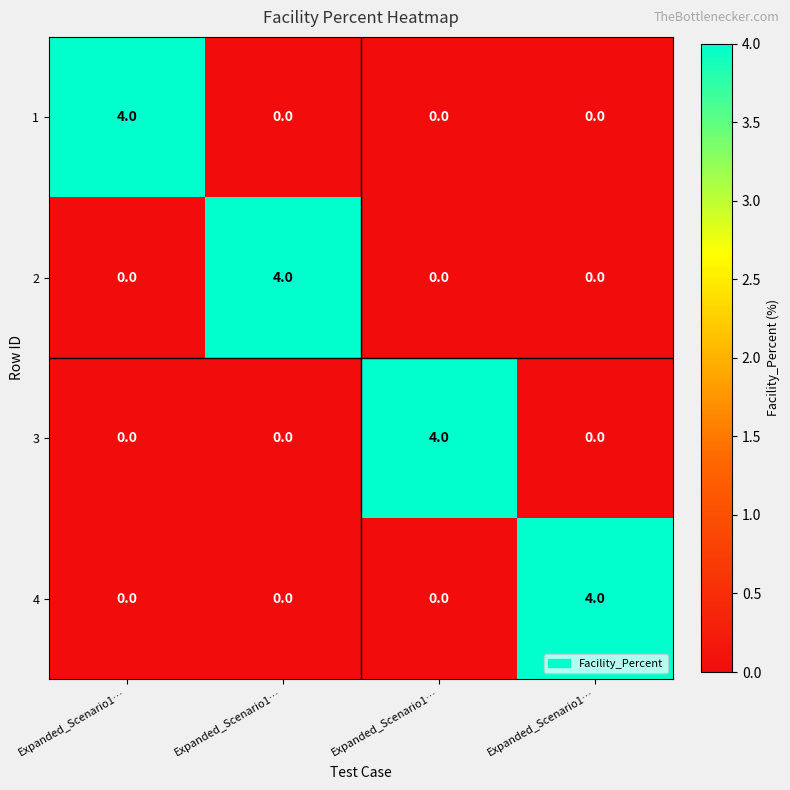

Reading left to right, extract all data points from this chart.

1: Expanded_Scenario1…=4	Expanded_Scenario1…=0	Expanded_Scenario1…=0	Expanded_Scenario1…=0
2: Expanded_Scenario1…=0	Expanded_Scenario1…=4	Expanded_Scenario1…=0	Expanded_Scenario1…=0
3: Expanded_Scenario1…=0	Expanded_Scenario1…=0	Expanded_Scenario1…=4	Expanded_Scenario1…=0
4: Expanded_Scenario1…=0	Expanded_Scenario1…=0	Expanded_Scenario1…=0	Expanded_Scenario1…=4